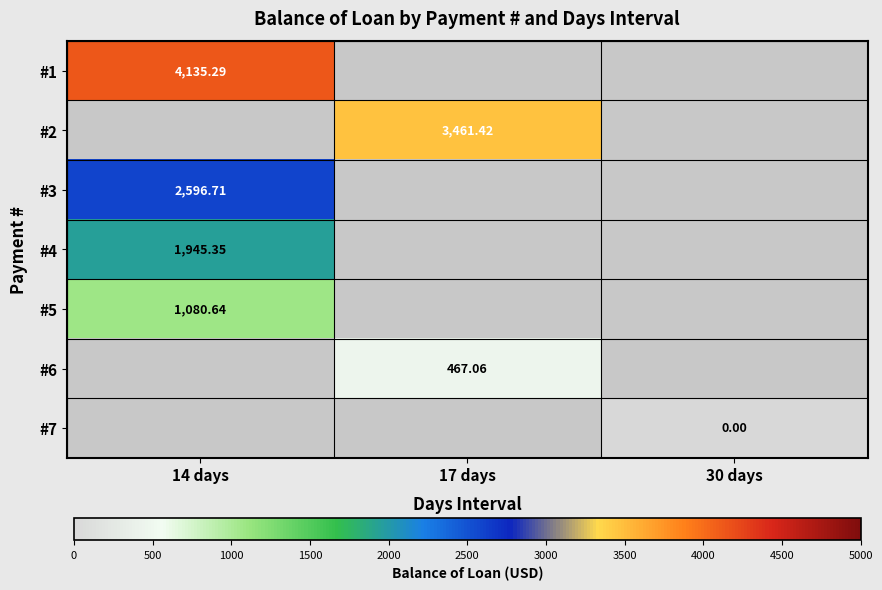

Which category has the highest value in the #3 series?

14 days